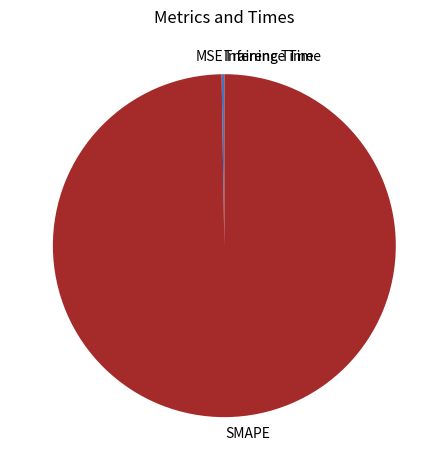

Which category accounts for the majority?

SMAPE